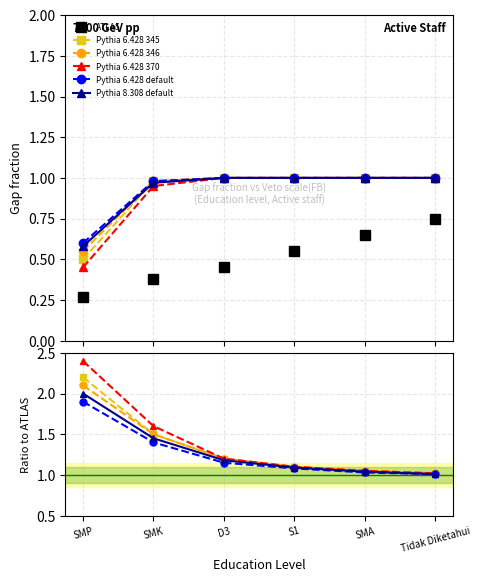

What is the value of the Pythia 6.428 345 point at the 4th from the left?

1.1